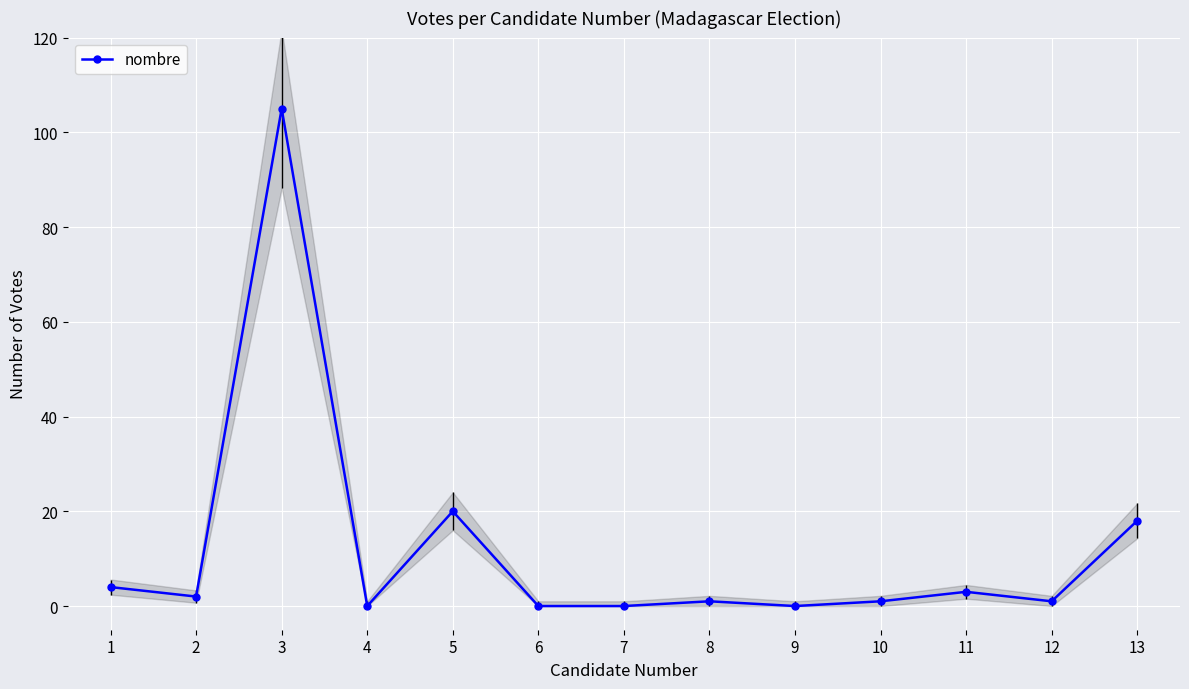

The chart shows a value of -67 at 7. True or false?

False